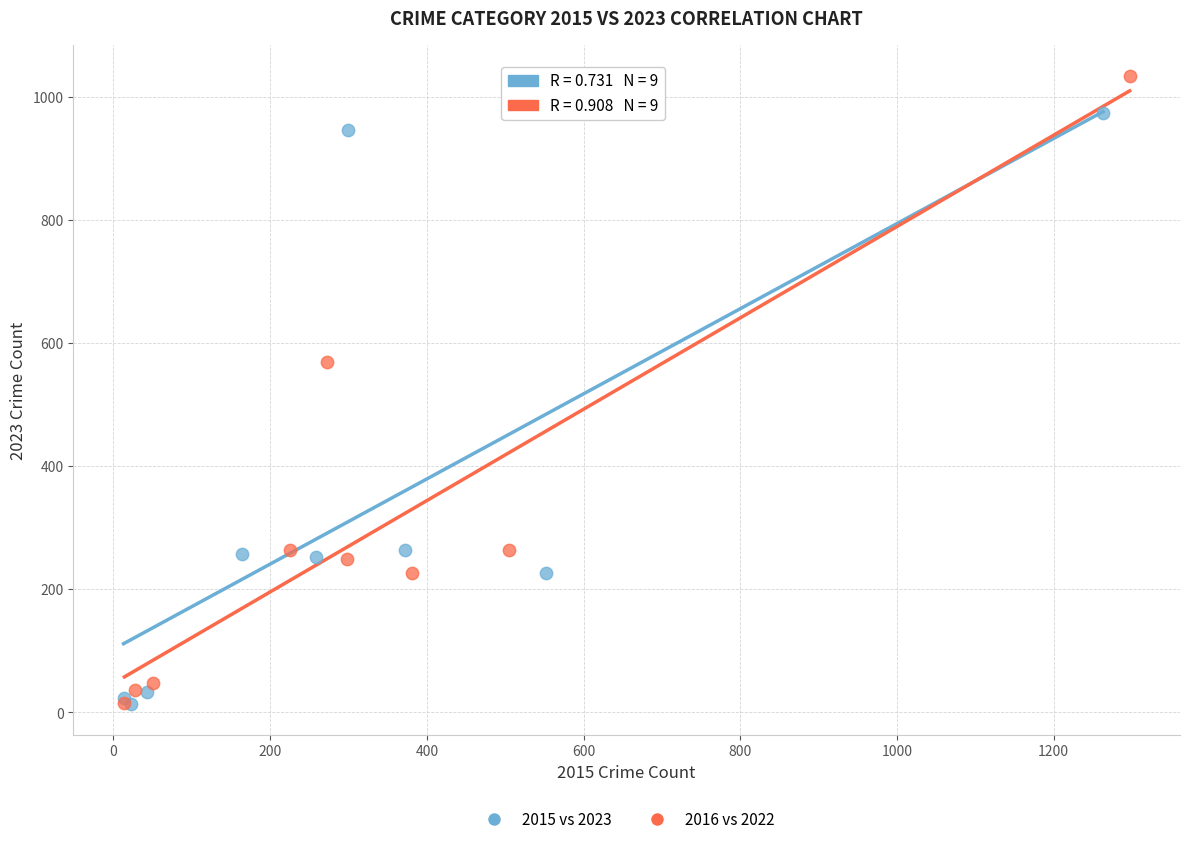

Which series has the widest spread of Y values?

2016 vs 2022